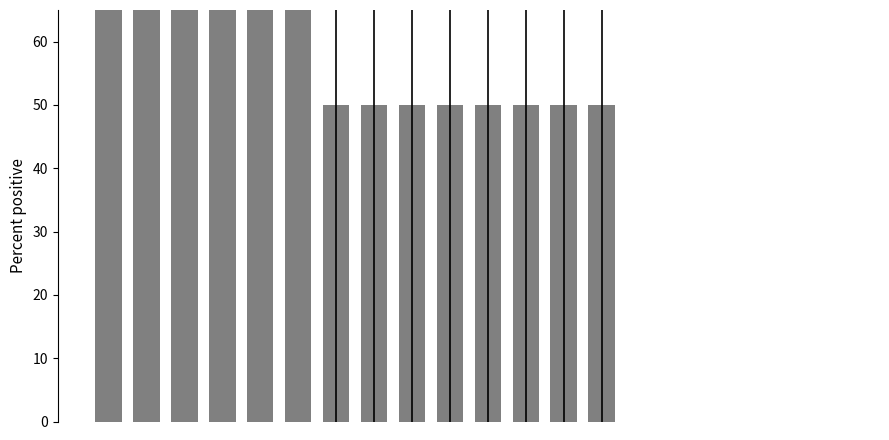

Are the bars horizontal?

No